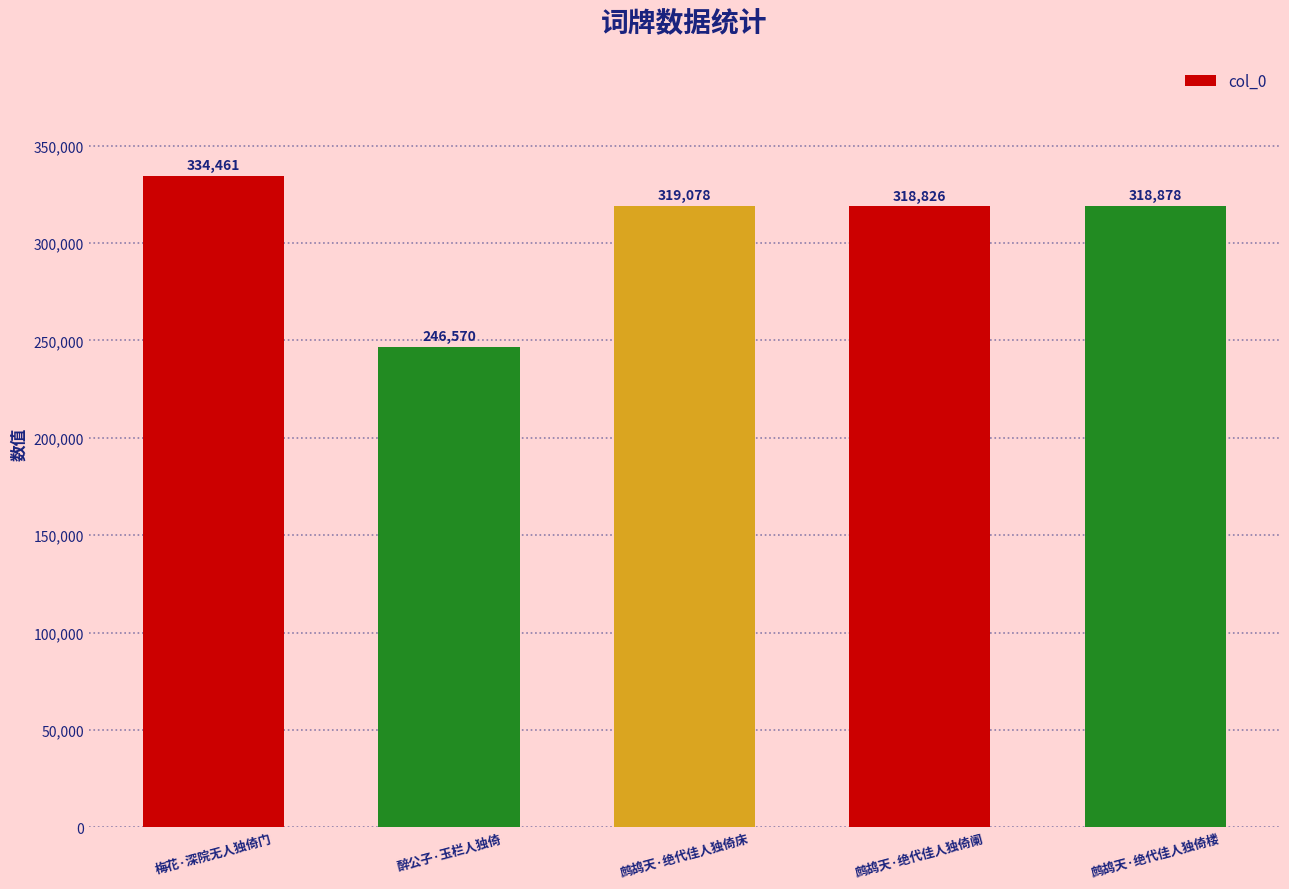

What is the greatest value displayed?

334461